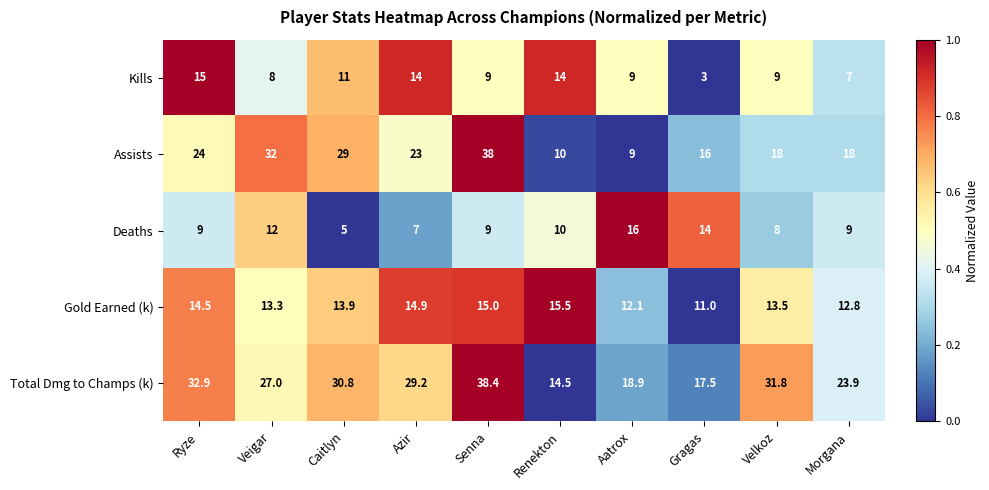

Which series has the largest range (max minus min)?

Assists